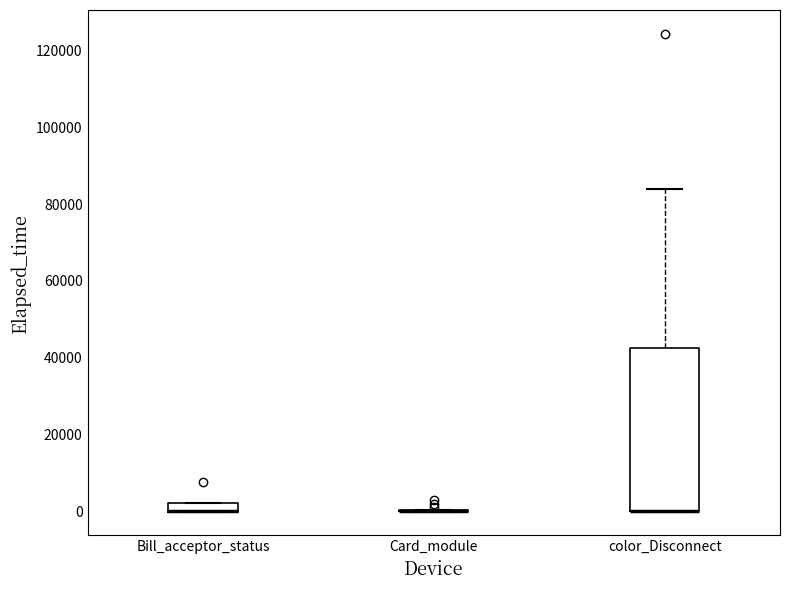

Comparing the boxes themselves (not the whiskers), which one is the tallest?

color_Disconnect